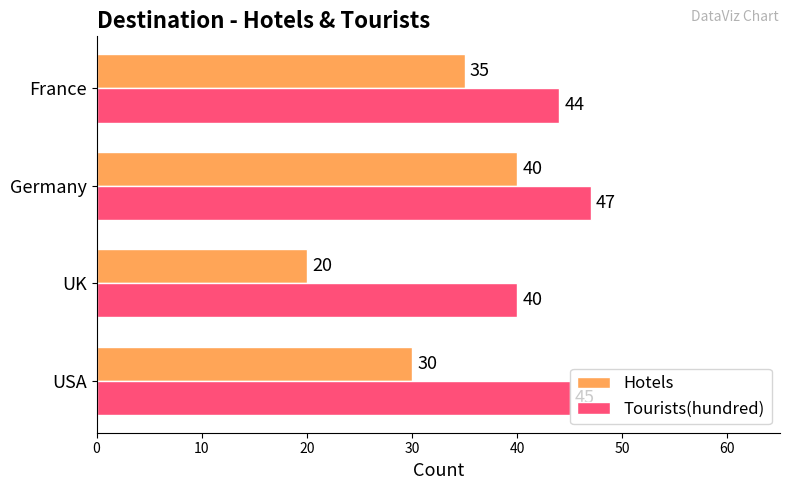

Is it true that Tourists(hundred) equals 60 at USA?

False